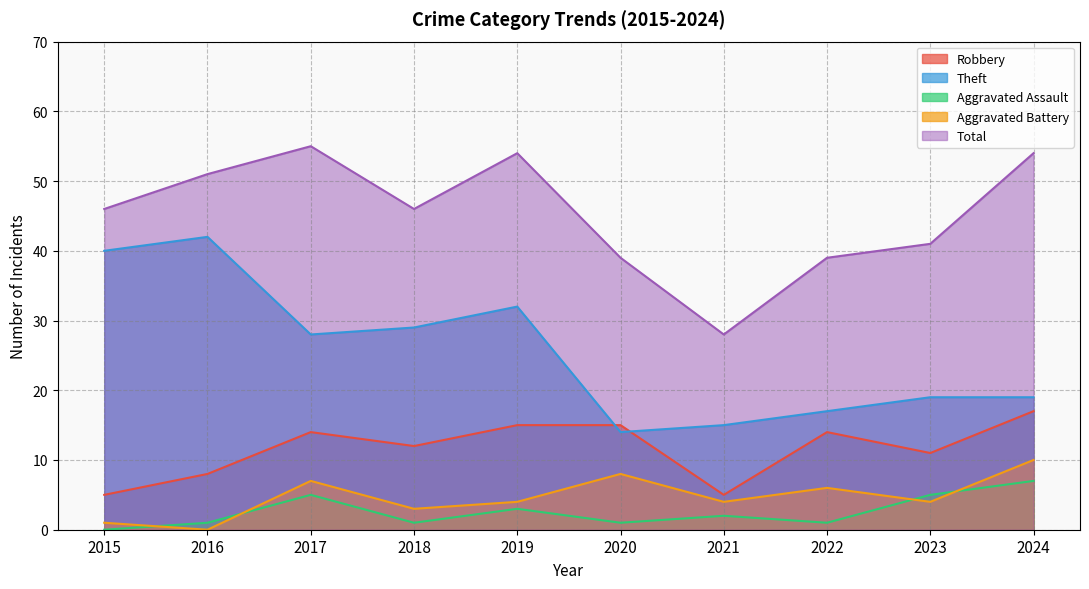

What is the maximum value for Theft?

42